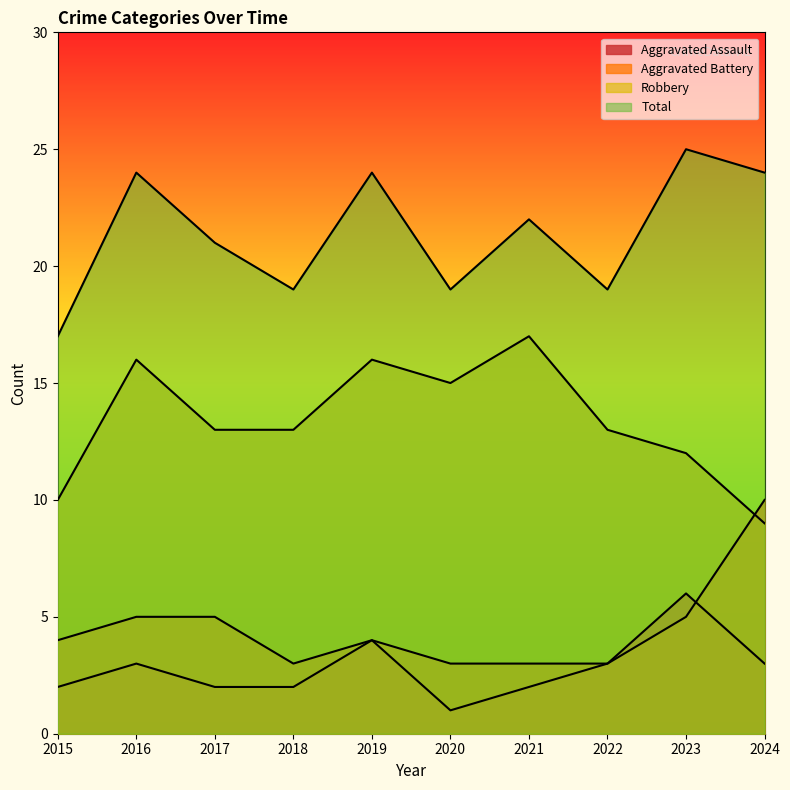

What is the maximum value shown in the chart?

25